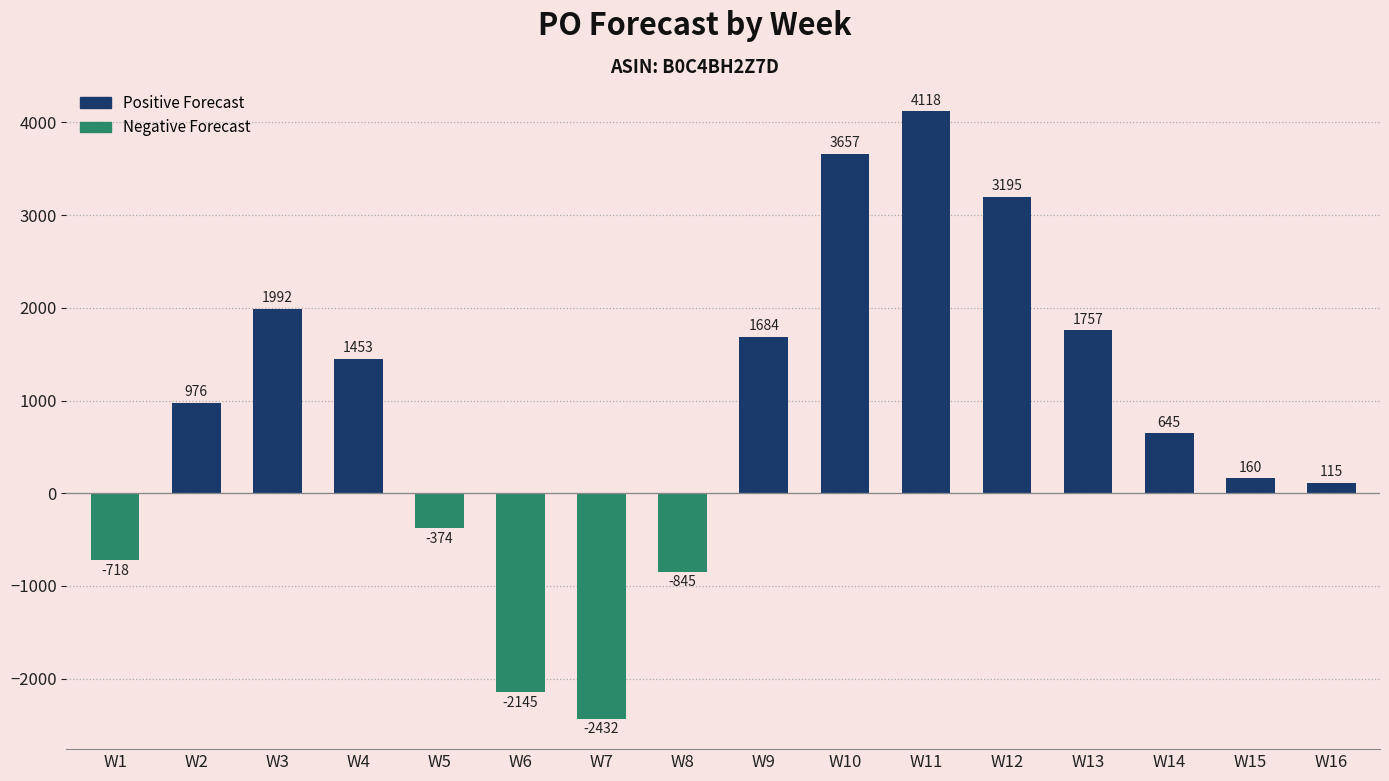

What is the greatest value displayed?

4118